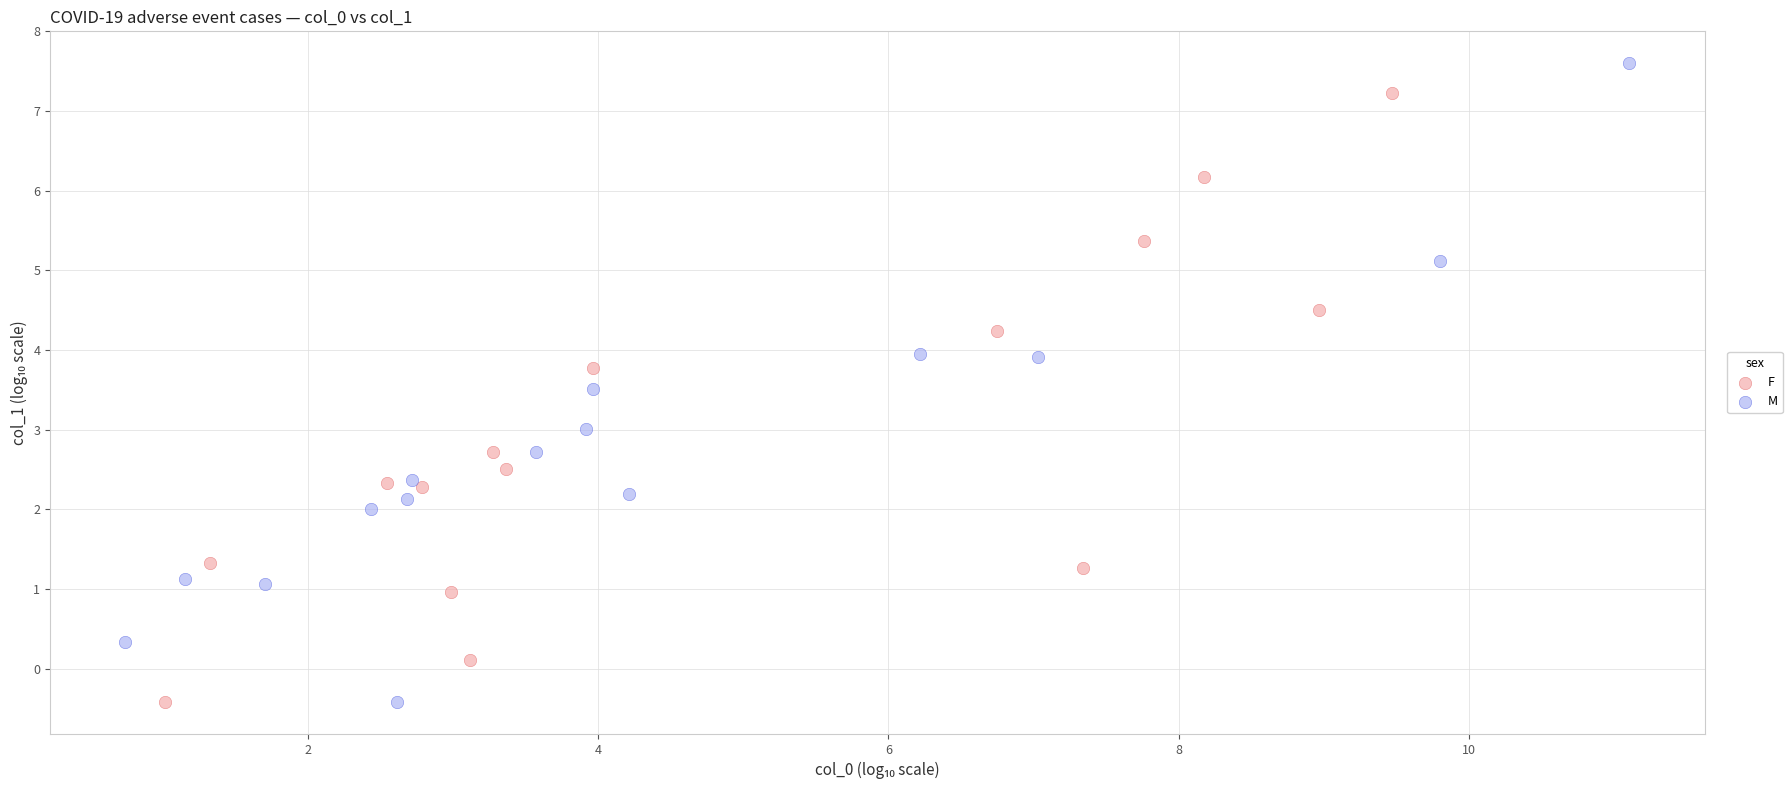

Which series has the largest Y range (max minus min)?

M